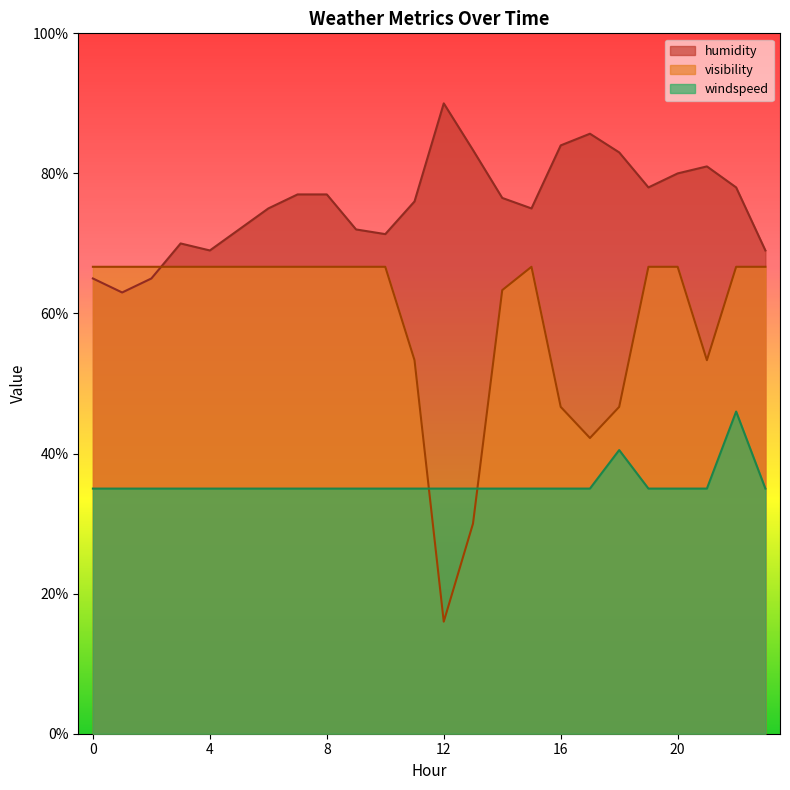

What are all the series names shown in the legend?

humidity, visibility, windspeed